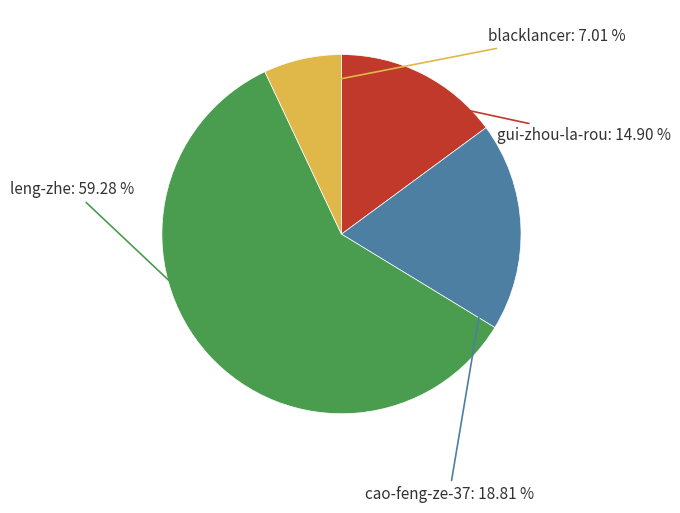

How many segments does this pie chart have?

4